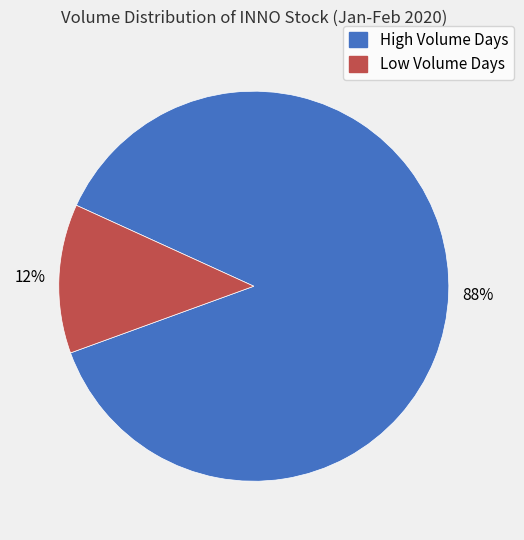

To the nearest percent, what is the average slice percentage?

50%